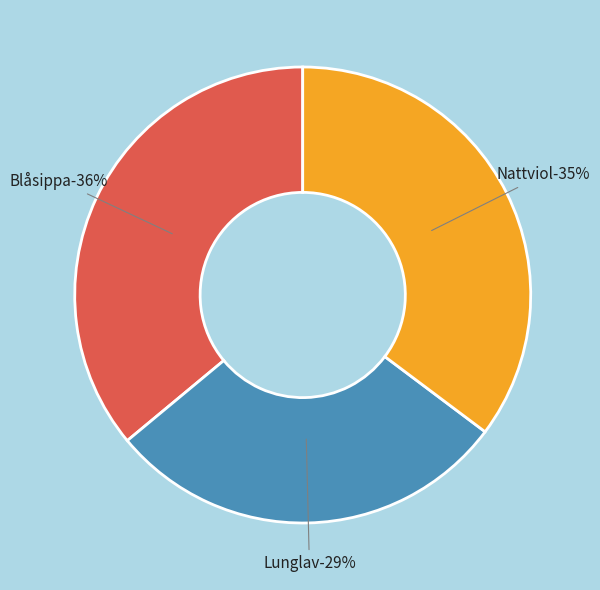

Does Lunglav represent more than half of the total?

No